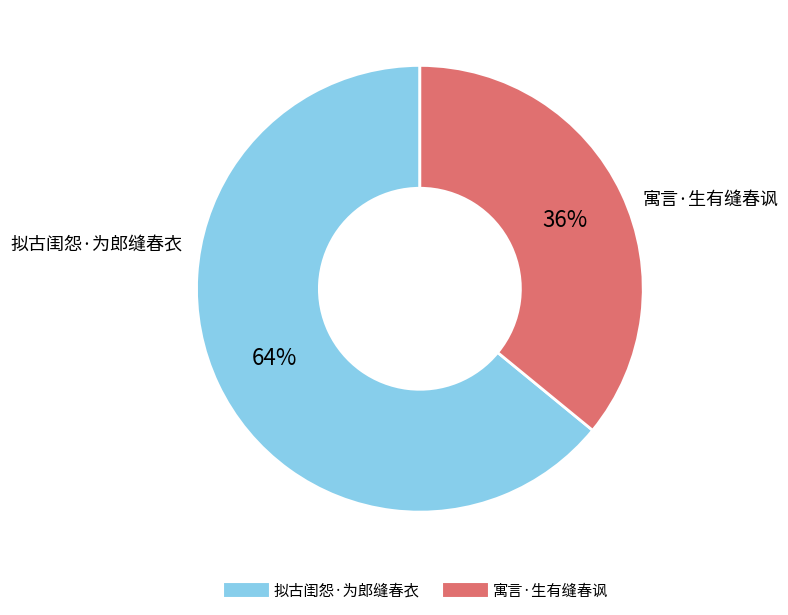

What is the majority slice?

拟古闺怨·为郎缝春衣